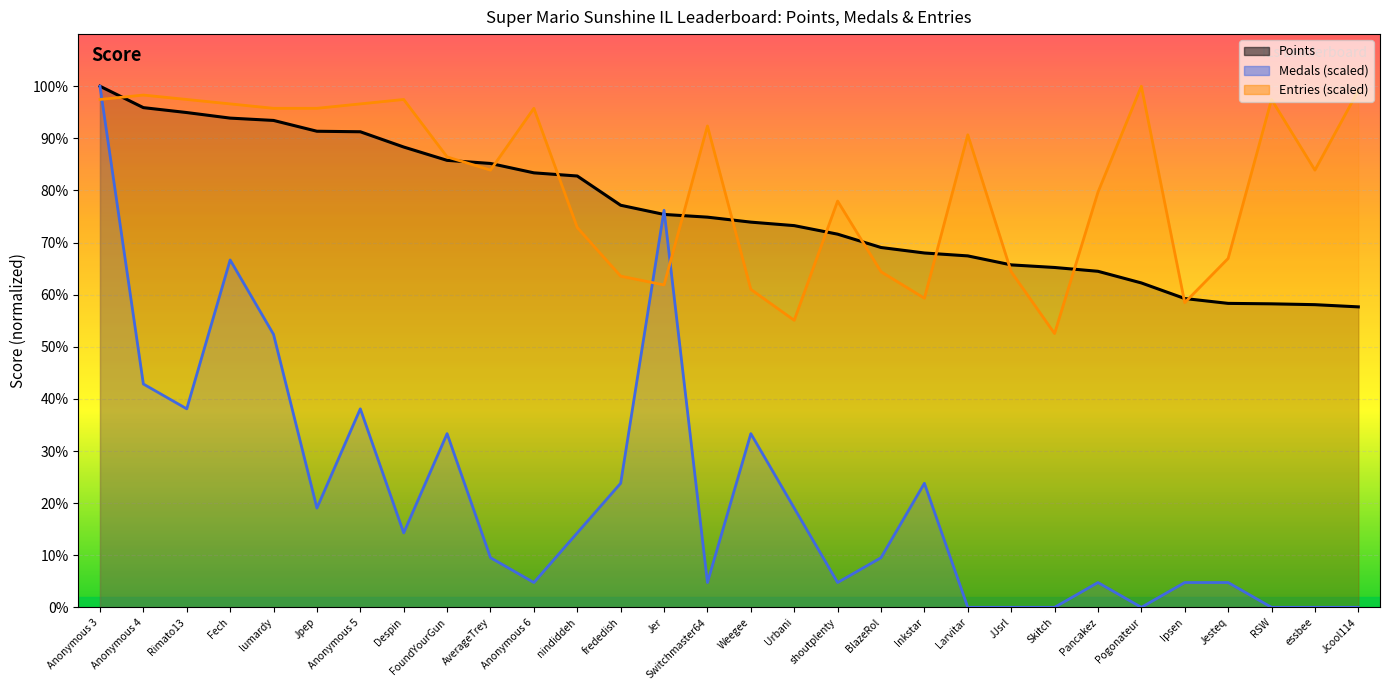

Is the value of Entries at nindiddeh greater than the value of Medals at Jpep?

Yes